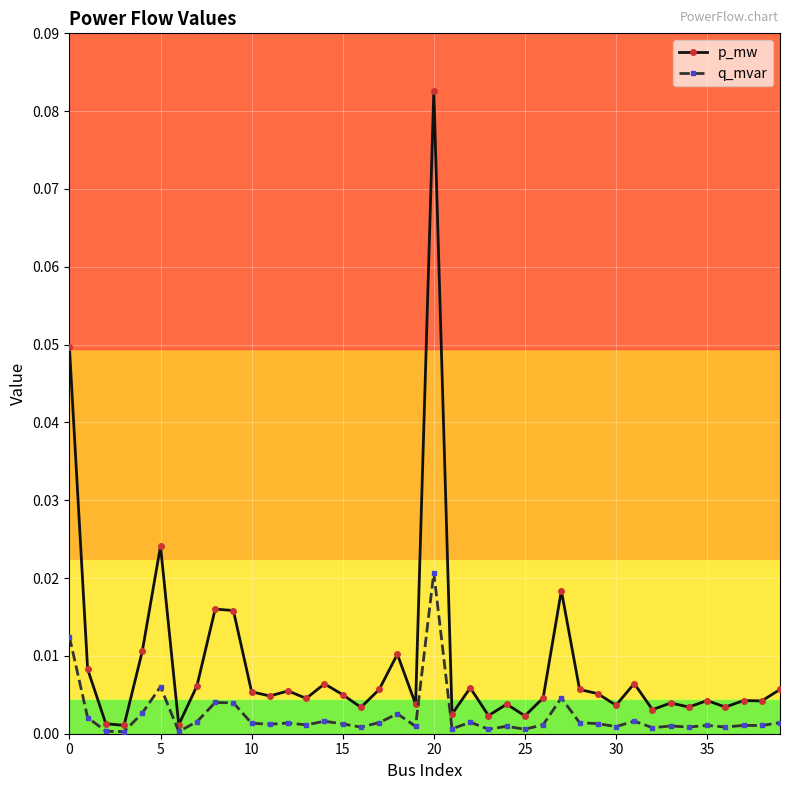

List the series in order of their overall mean, lowest first.

q_mvar, p_mw